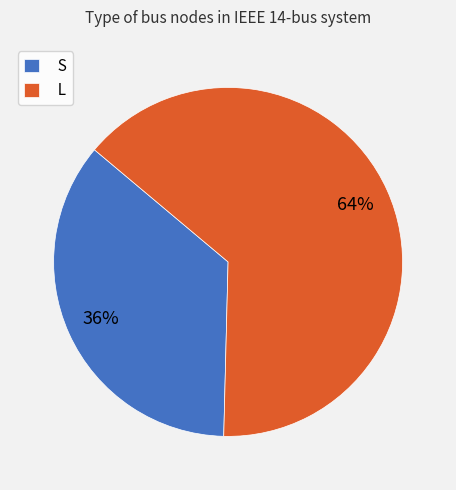

To the nearest percent, what is the combined percentage of S and L?

100%